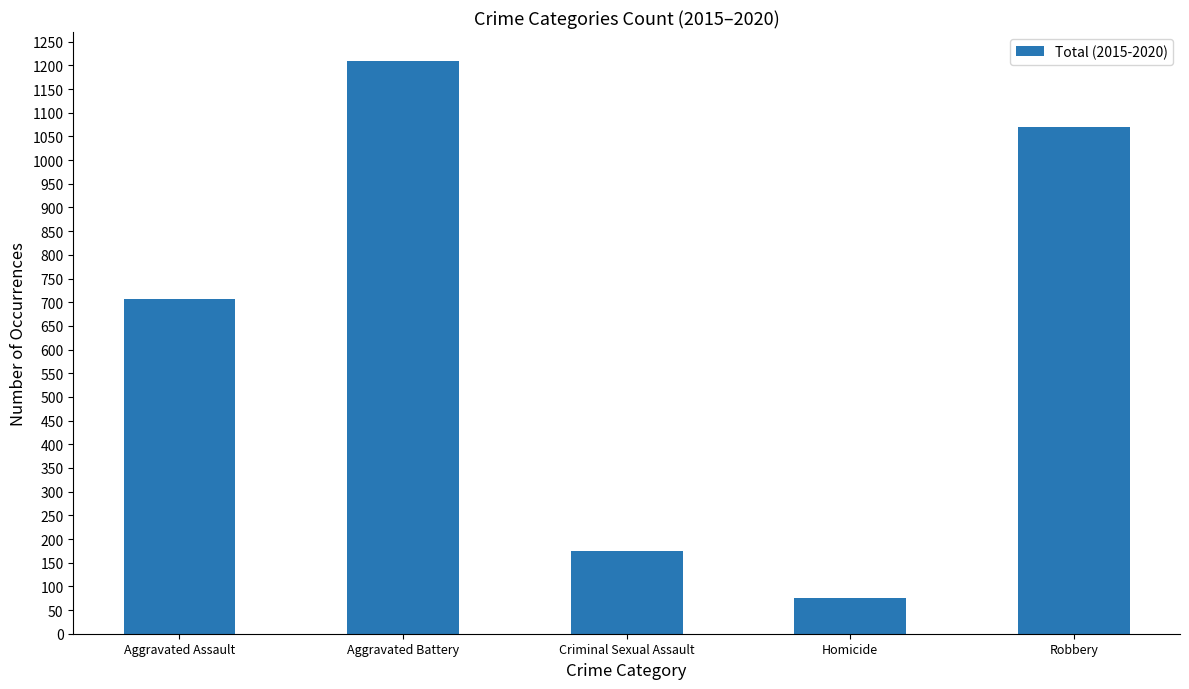

Reading right to left, what are all the values shown in this chart?

1071	75	174	1210	707